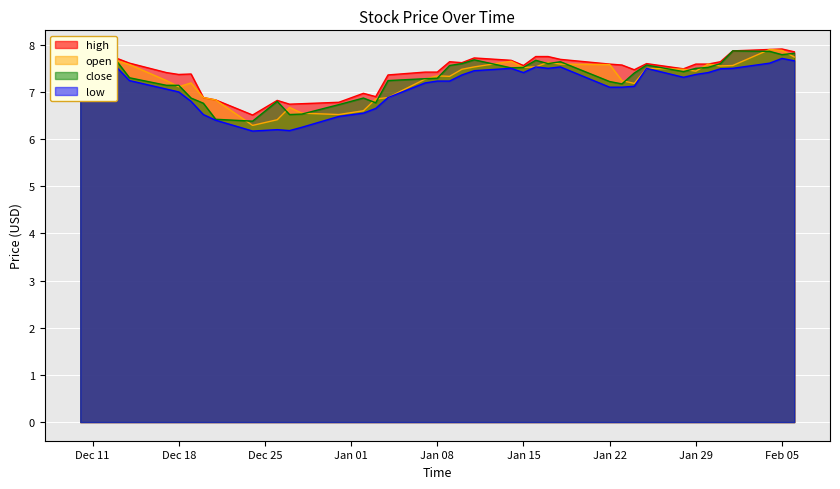

Is it true that open equals 11.1 at Jan 15?

False